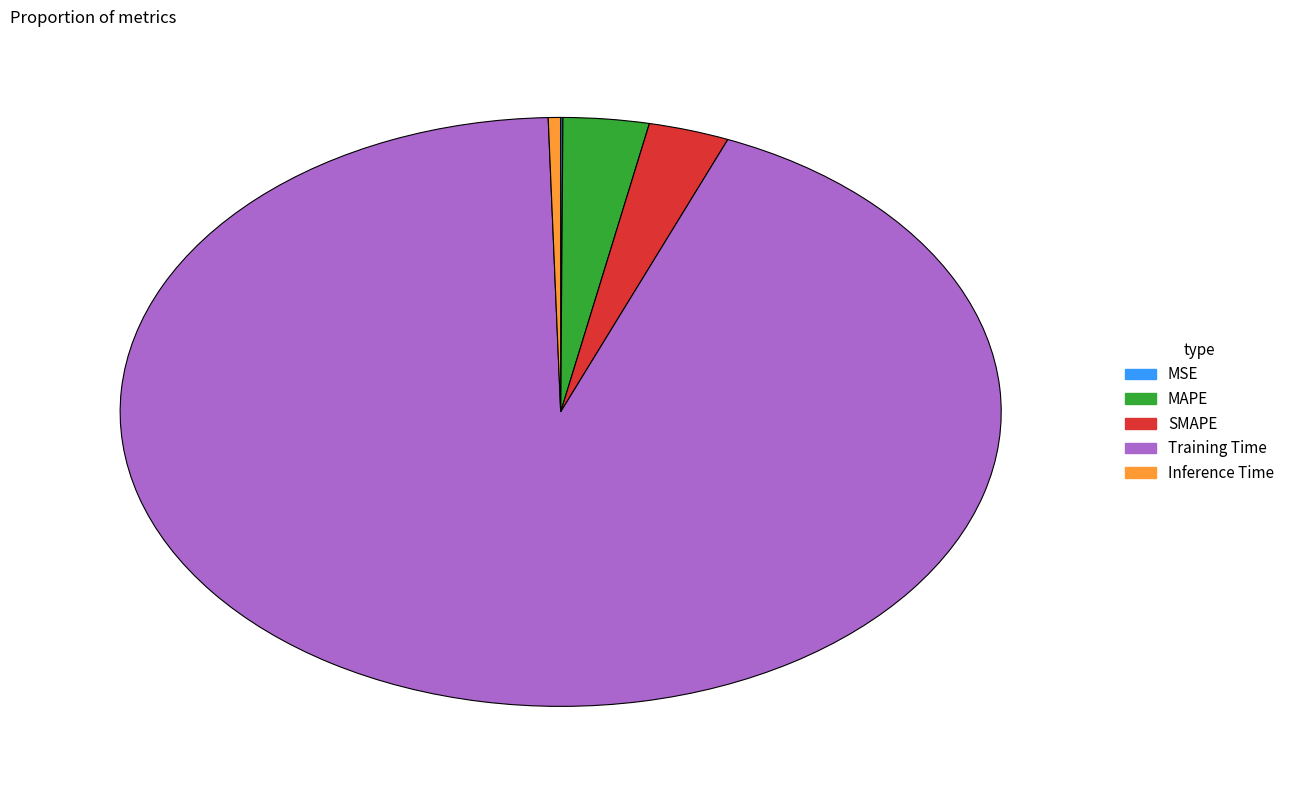

Between Inference Time and SMAPE, which is larger?

SMAPE